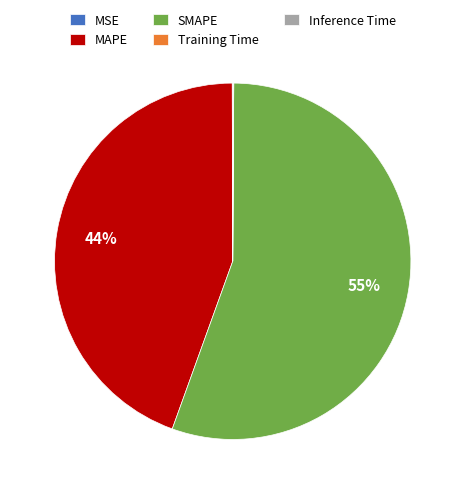

Is it true that SMAPE is 50% of the pie?

False